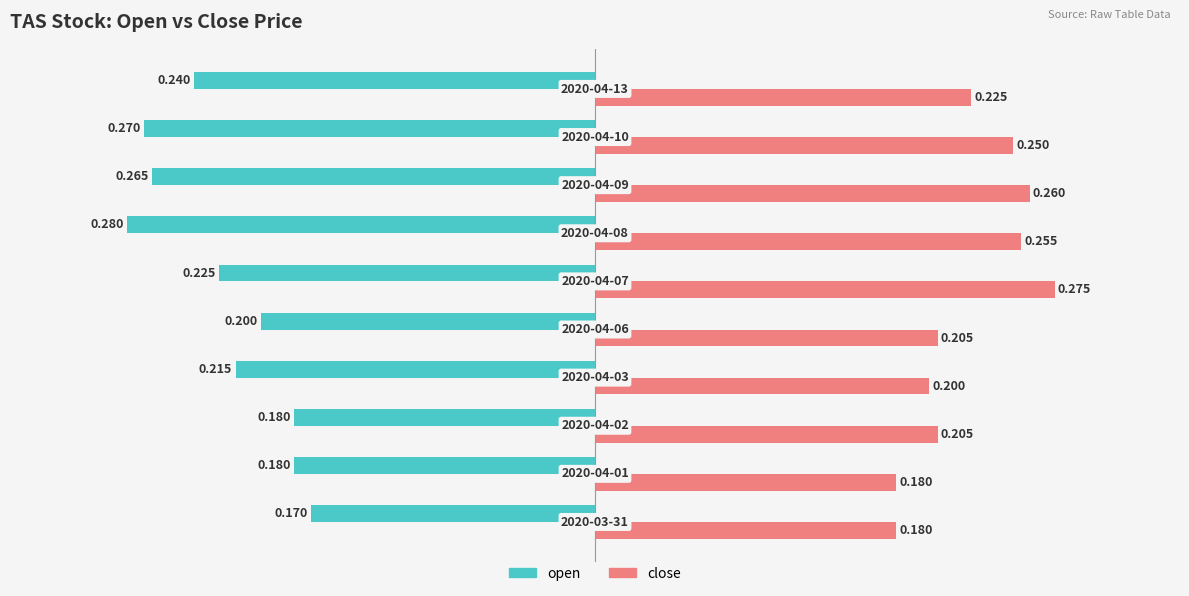

Which series has the widest spread of values?

open